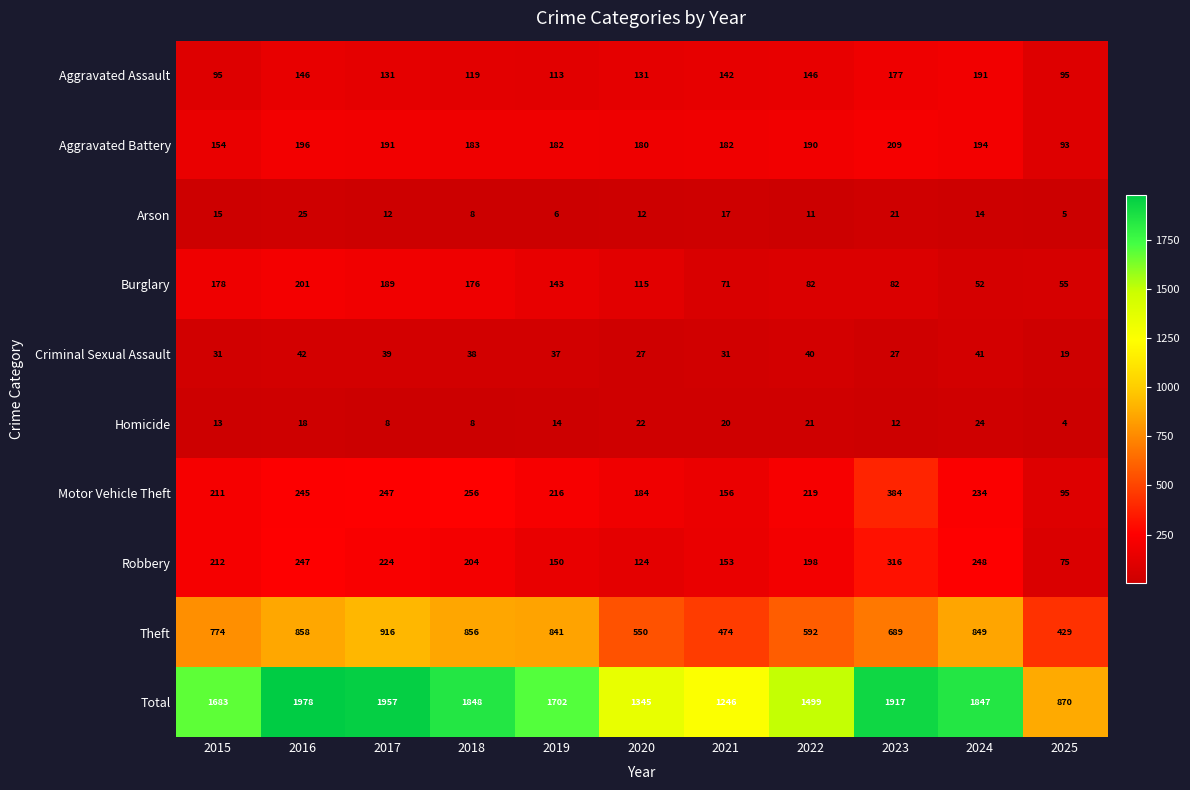

At which category is the sum across all series the highest?

2016